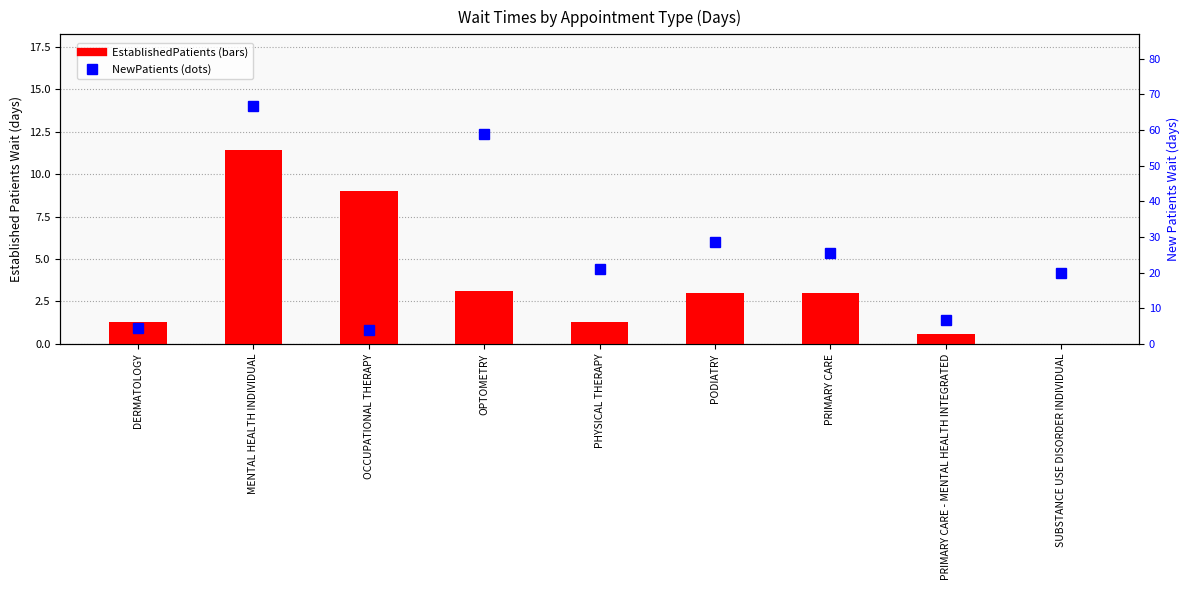

List the series in order of their peak value, lowest first.

EstablishedPatients, NewPatients